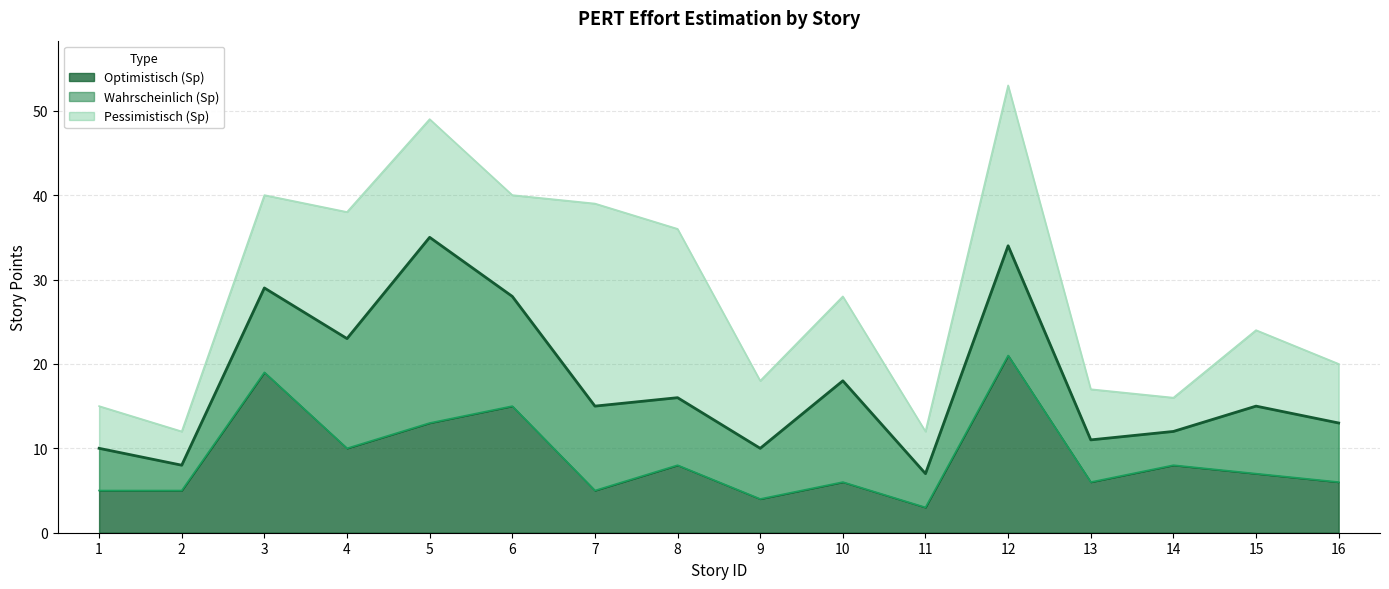

What is the sum of the Optimistisch (Sp) values at 12 and 6?

36